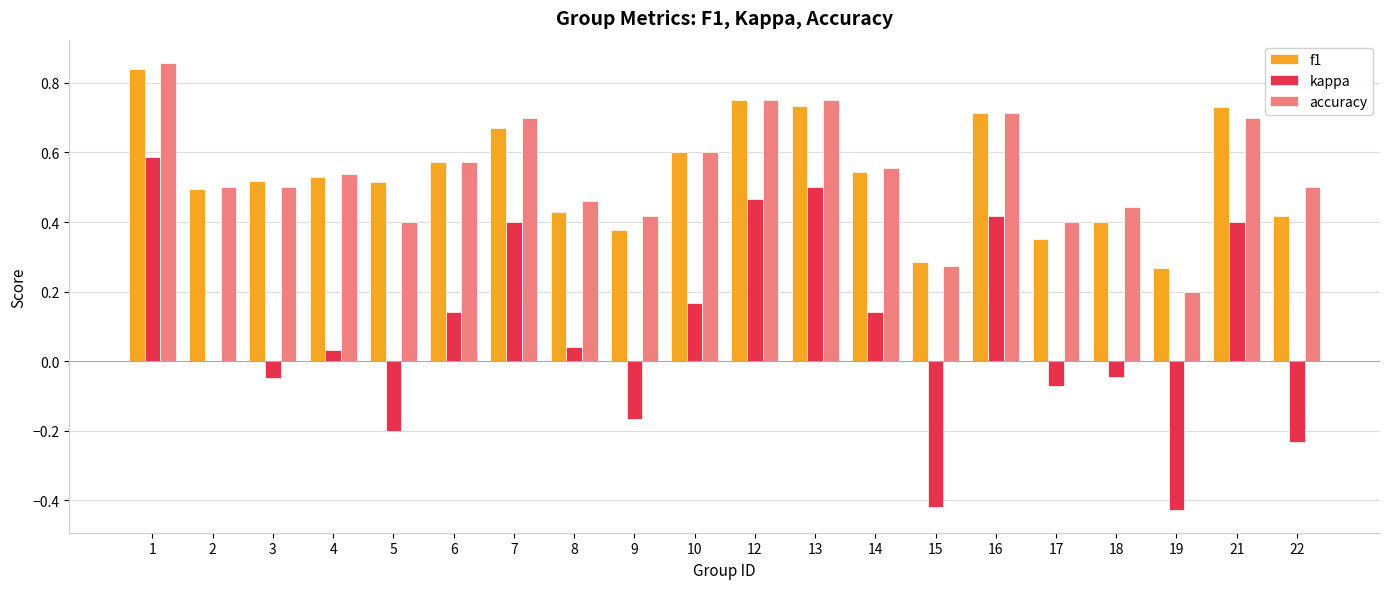

What is the total value across all series at 4?

1.1